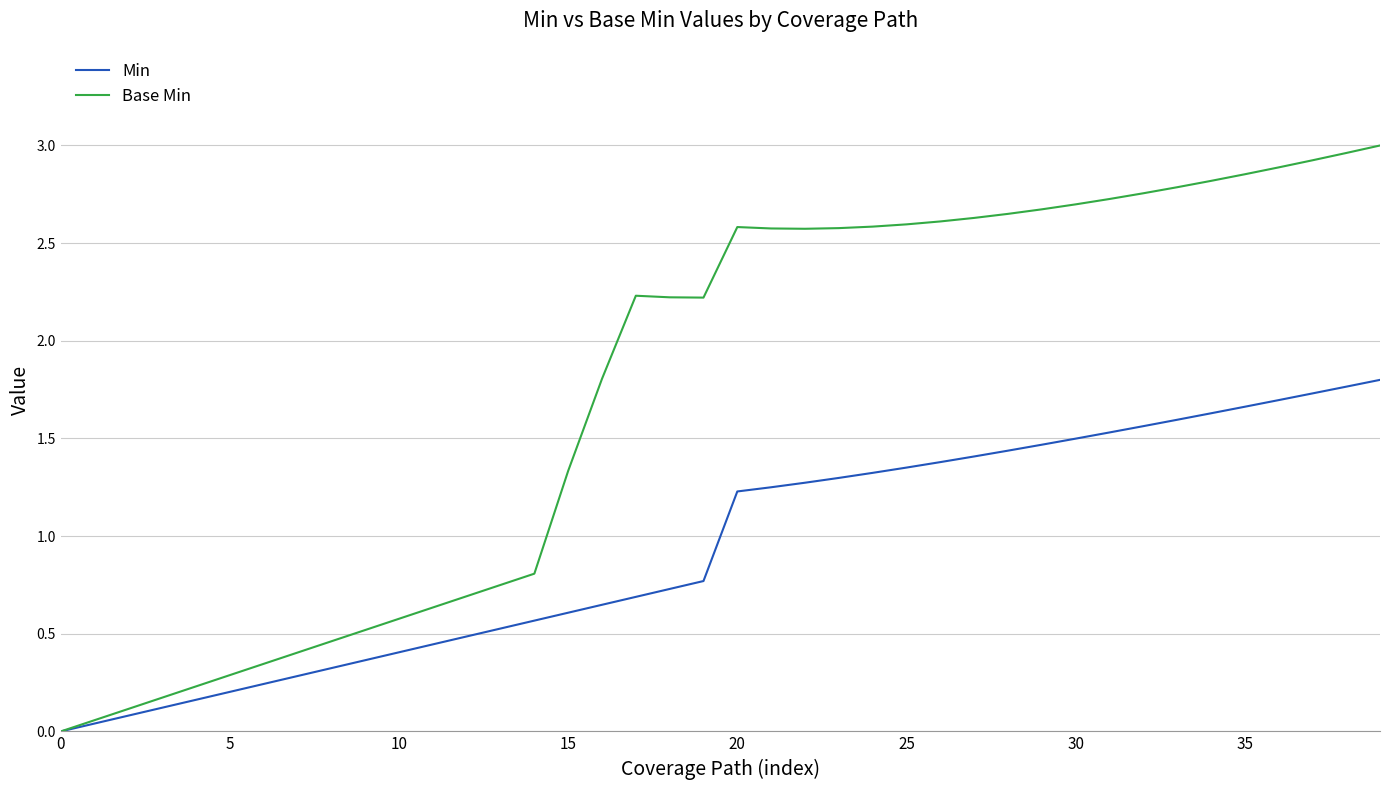

Which series has the largest total across all categories?

Base Min